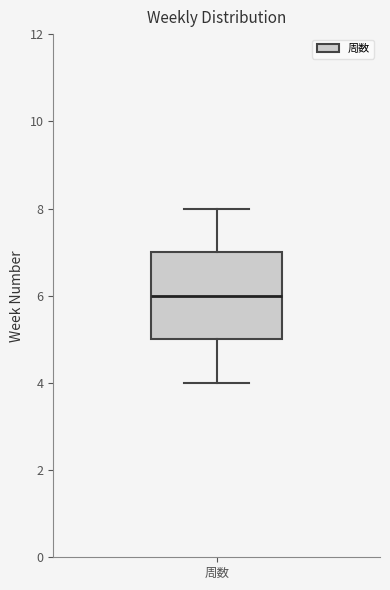

Where does the median line of the box for 周数 sit on the y-axis? The values are not printed on the chart, so give them approximately, as read against the axis.

6